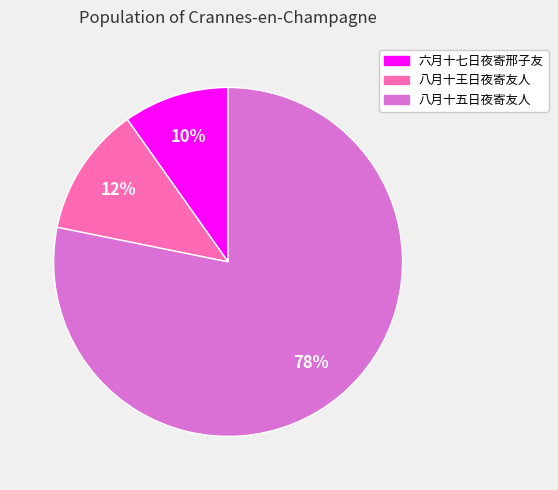

How many segments does this pie chart have?

3